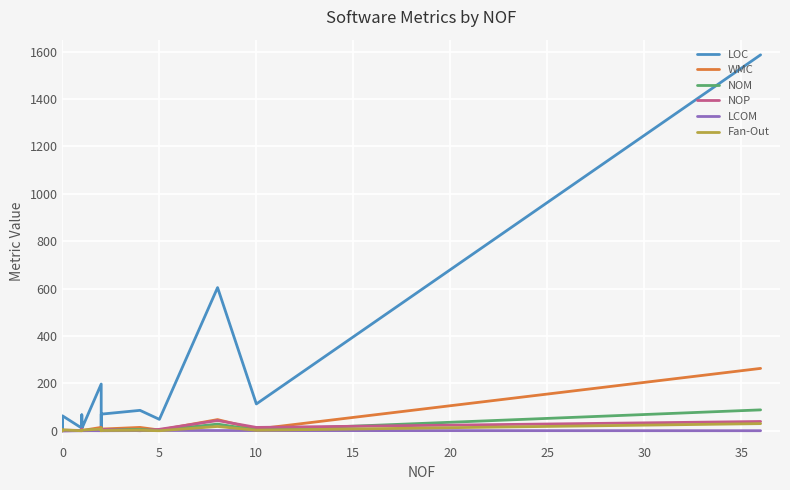

How many lines are shown in the chart?

6